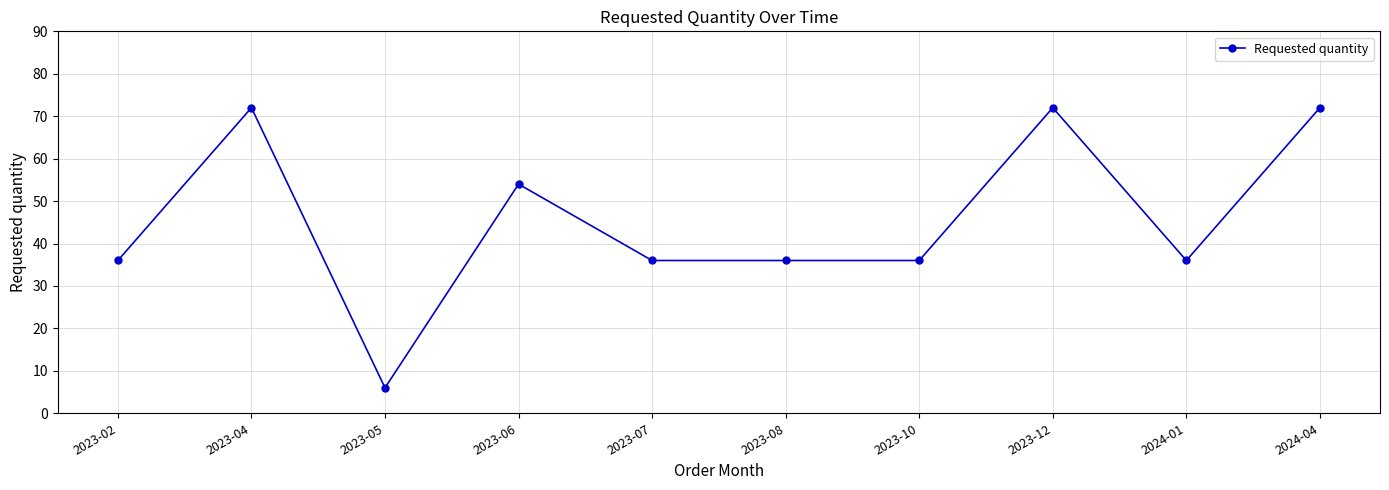

Is it true that the value at 2023-02 is 53?

False